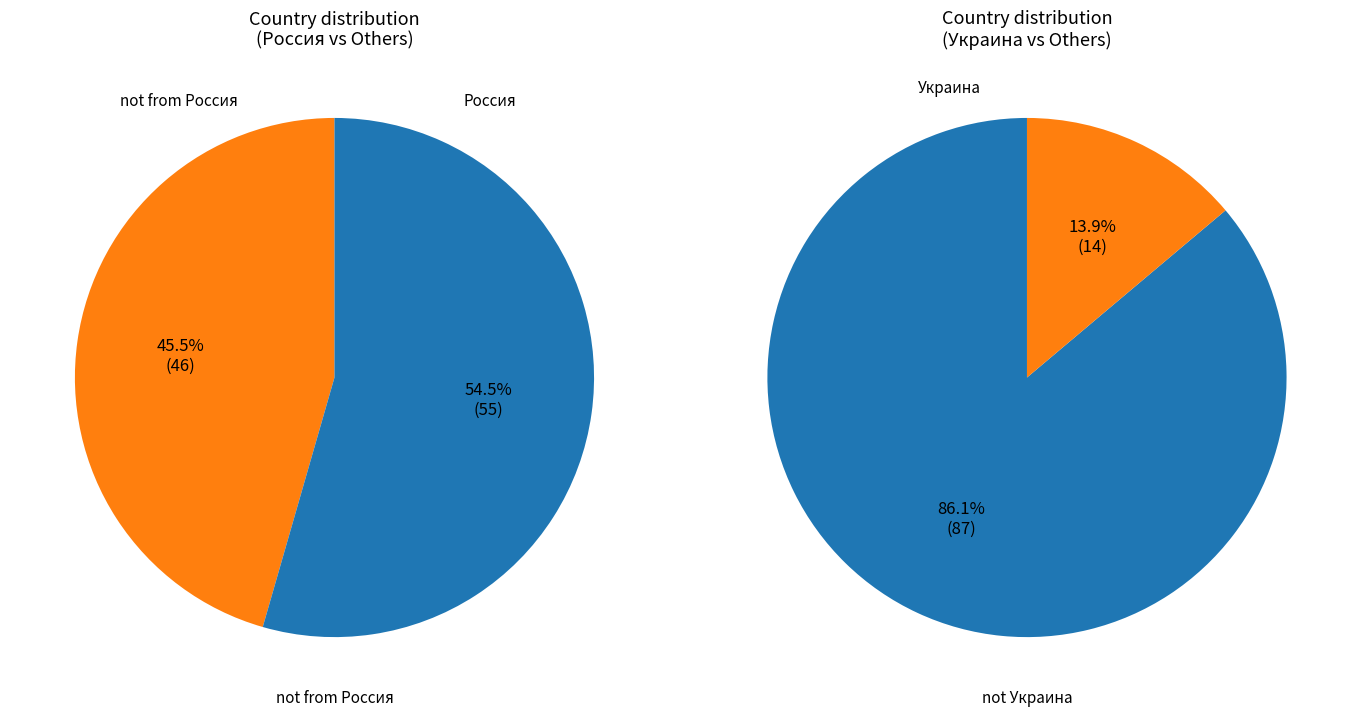

True or false: Германия accounts for 11% of the total.

False